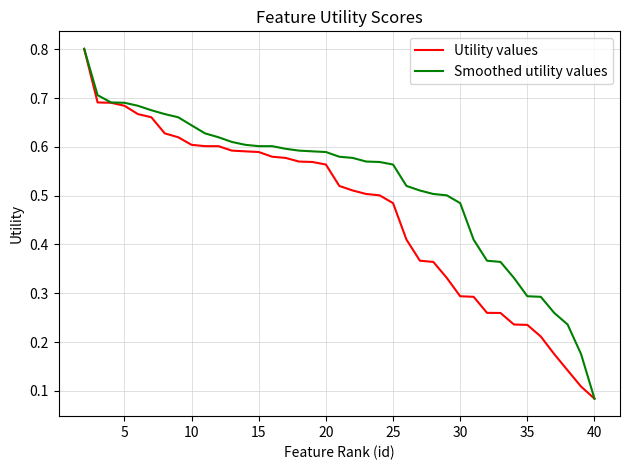

Which series has the largest total across all categories?

Smoothed utility values